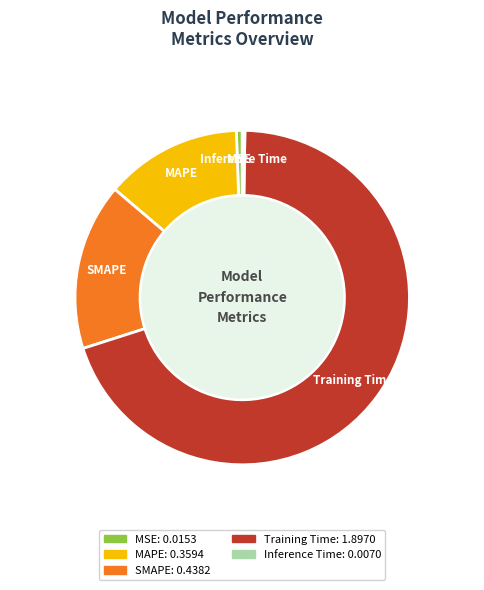

Combined, do Training Time and MAPE account for over 50%?

Yes